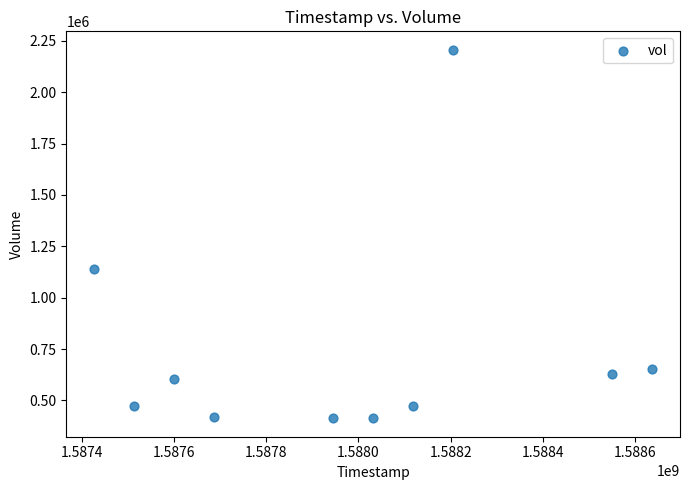

What Y value in the scatter plot is closest to 1309900?

1140000